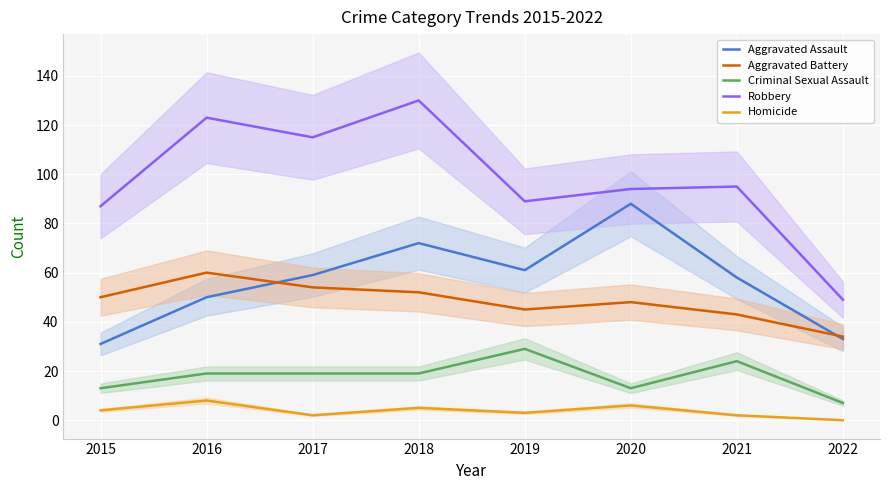

Is it true that Aggravated Assault equals 36 at 2019?

False